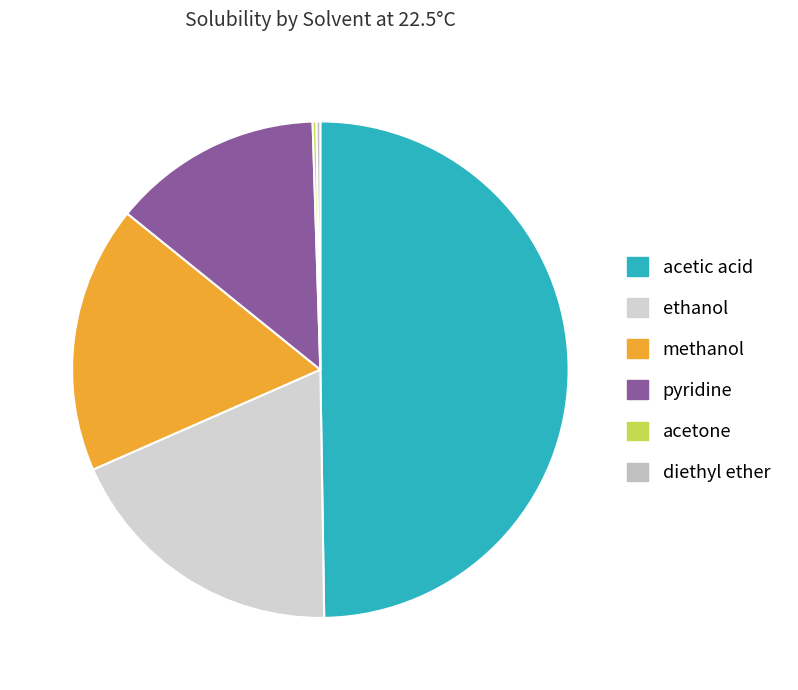

What is the total percentage of methanol and acetone?

17.7%